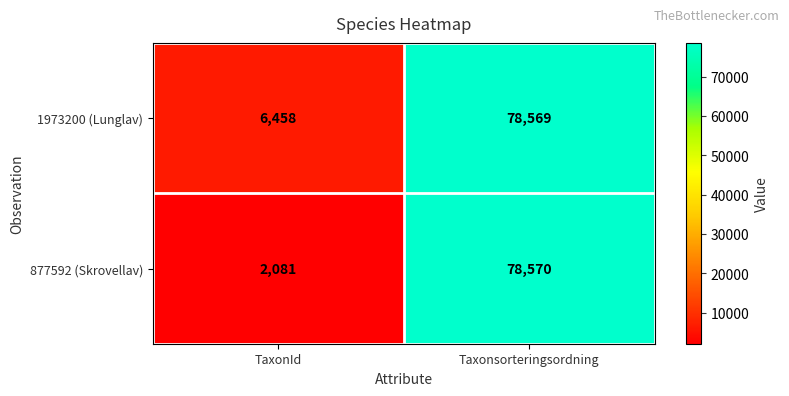

List the series in order of their peak value, highest first.

877592 (Skrovellav), 1973200 (Lunglav)